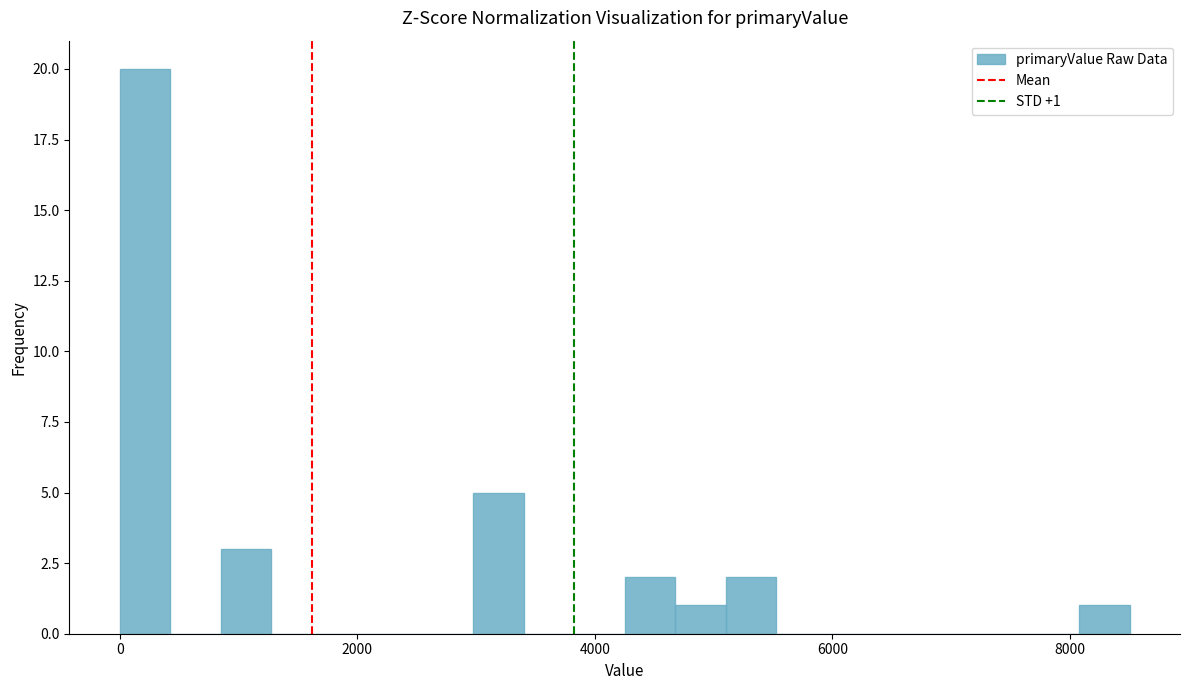

Around what value on the x-axis is the tallest bar? Give the approximate position of its centre, as read against the axis.

200